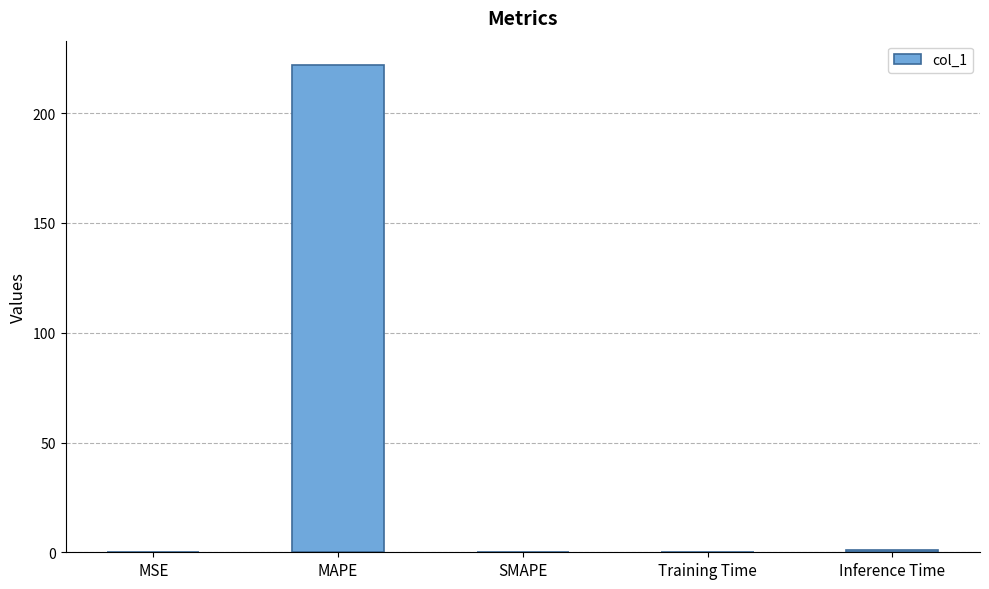

What is the greatest value displayed?

221.9